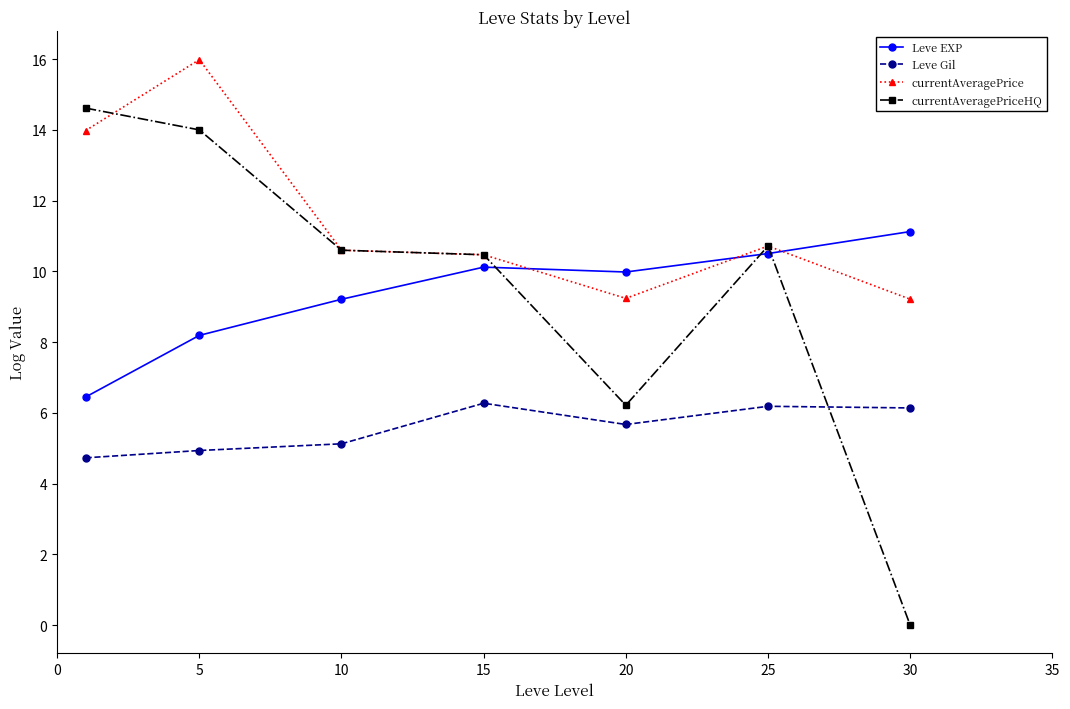

Which series has the largest total across all categories?

currentAveragePrice